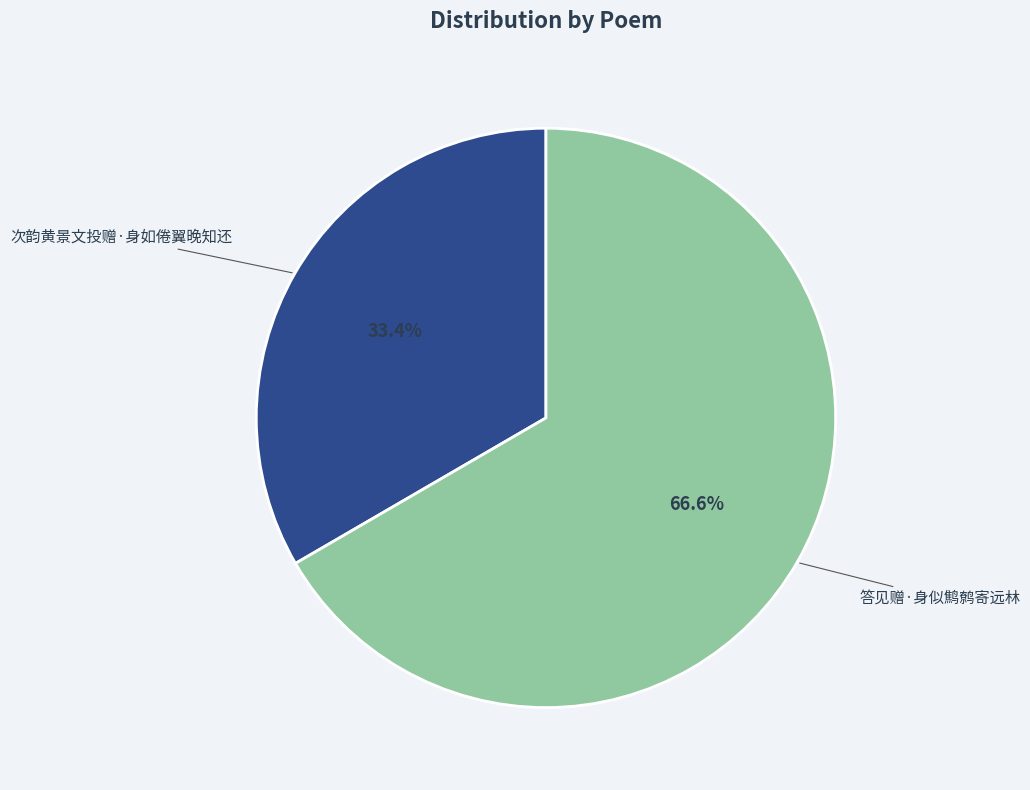

Count the number of slices in the pie.

2